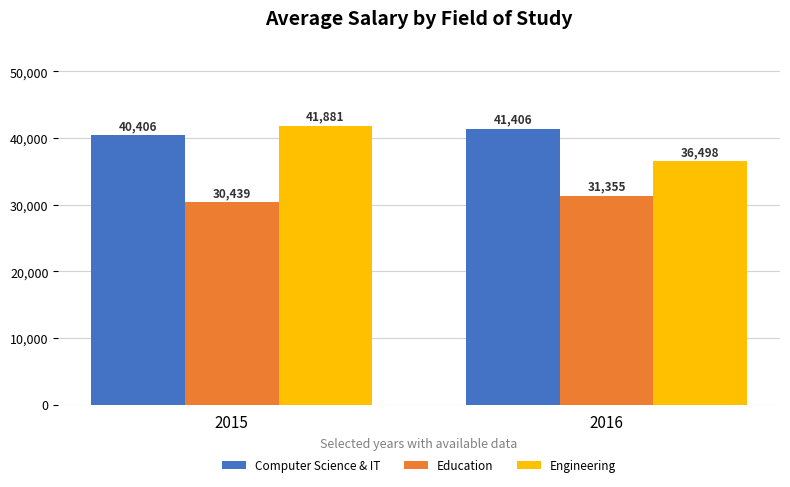

What is the minimum value for Education?

30439